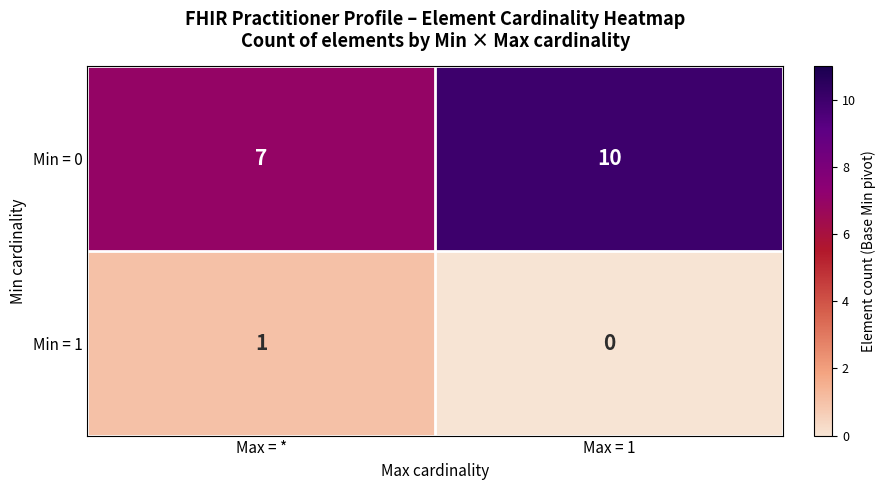

What is the spread (max minus min) of values at Max = *?

6